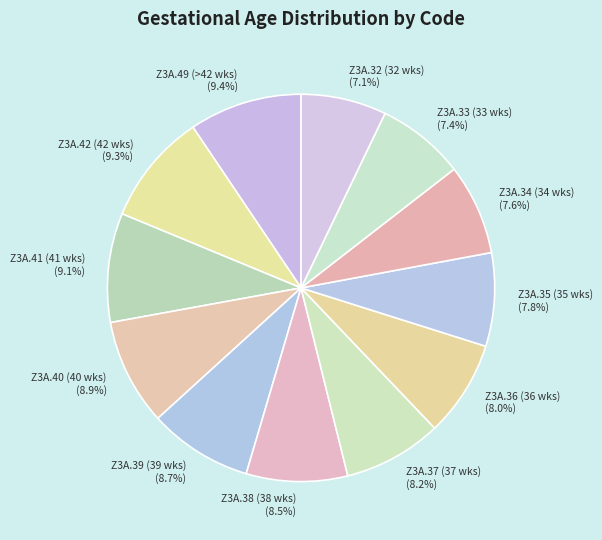

What is the ratio of the value at Z3A.33 (33 wks) to the value at Z3A.40 (40 wks)?

0.8